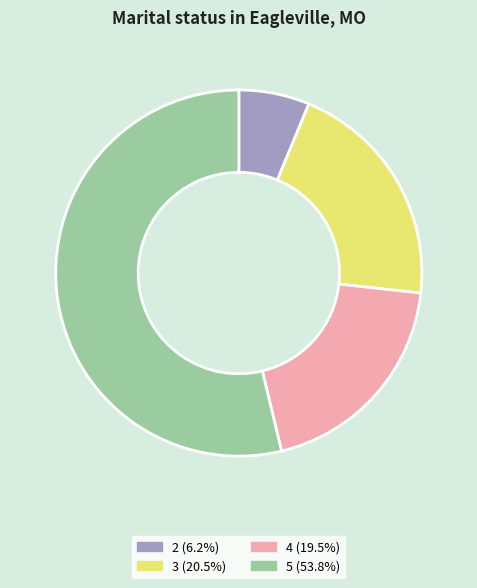

True or false: 5 accounts for 67% of the total.

False